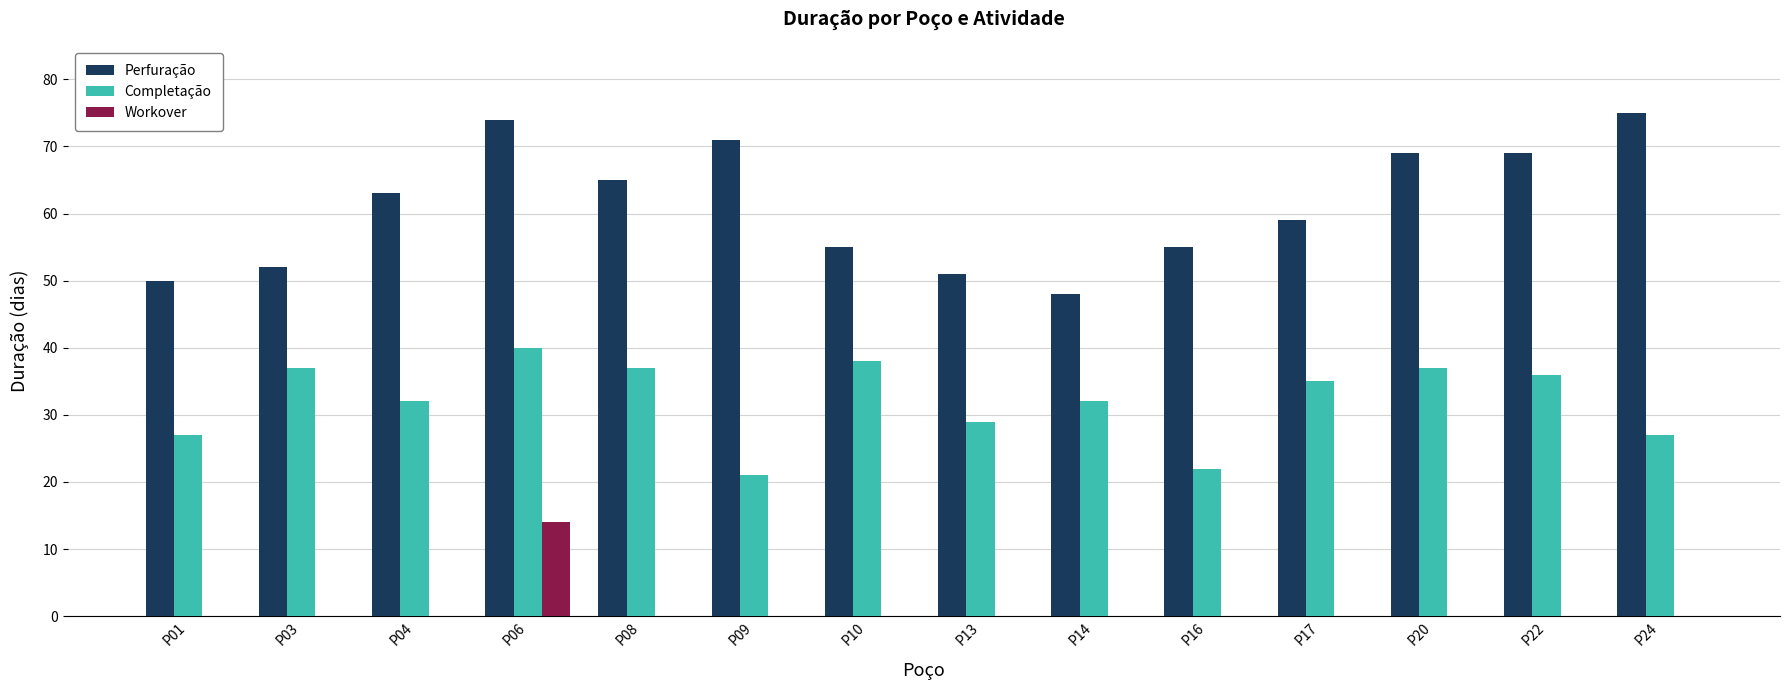

Between P01 and P10, which series saw the biggest shift?

Completação